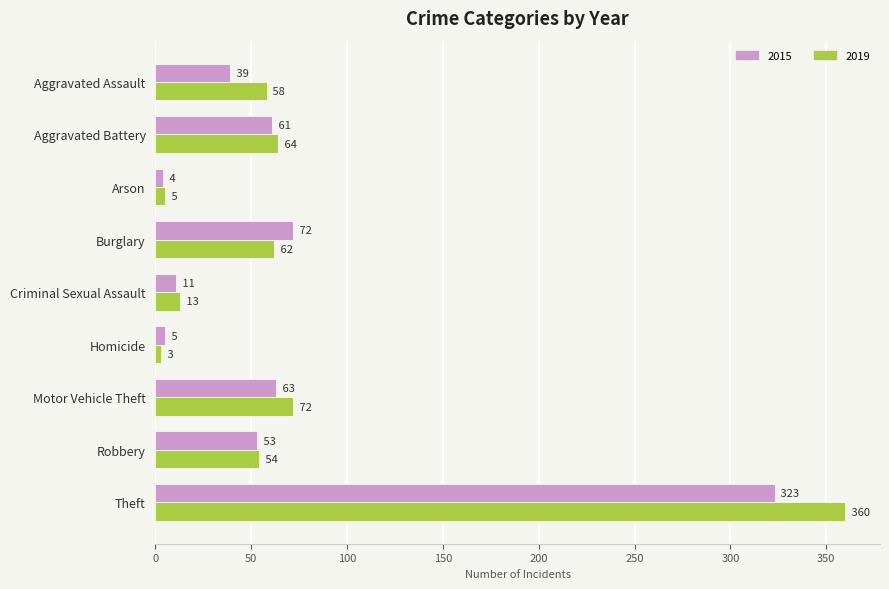

At Theft, list the series in order from largest to smallest.

2019, 2015